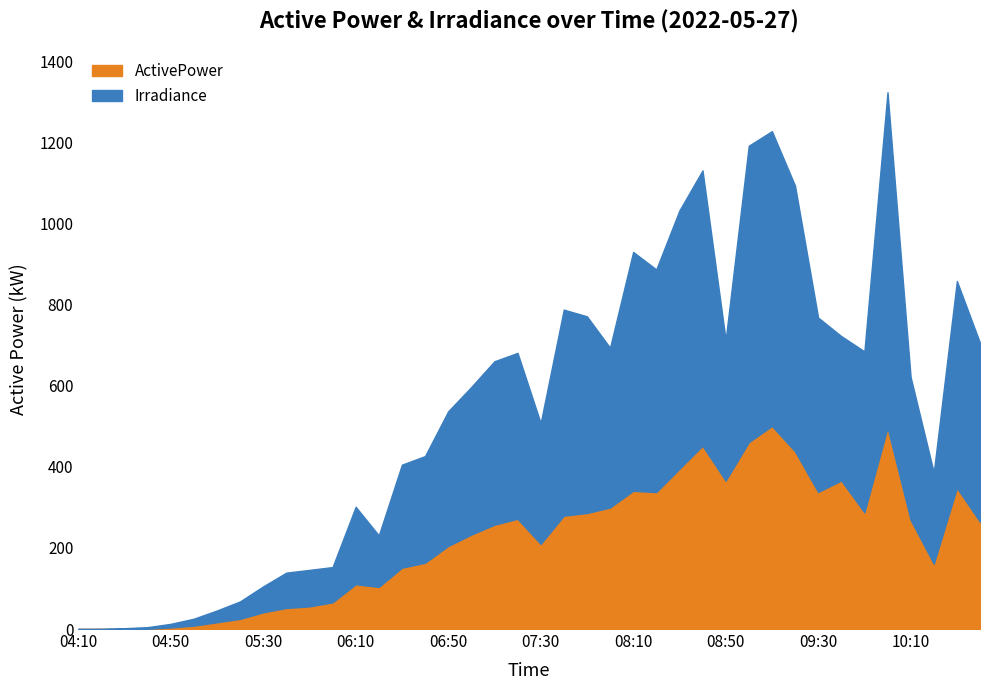

Where is Irradiance nearest to the value 413?

07:20